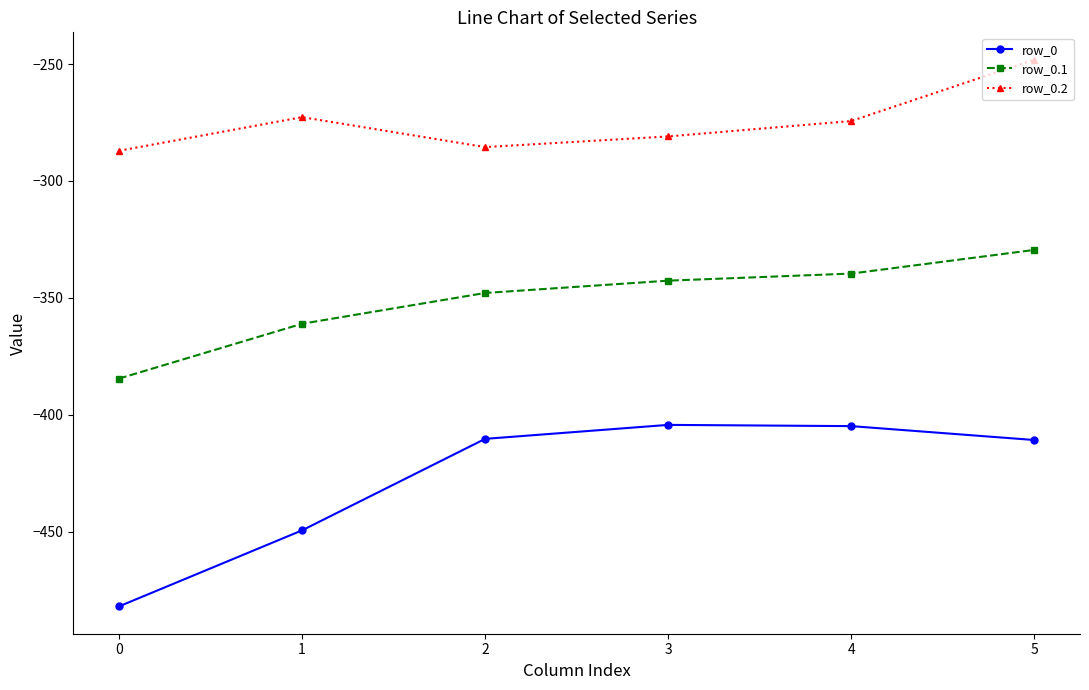

True or false: row_0.2 has a value of -199.4 at 0.

False